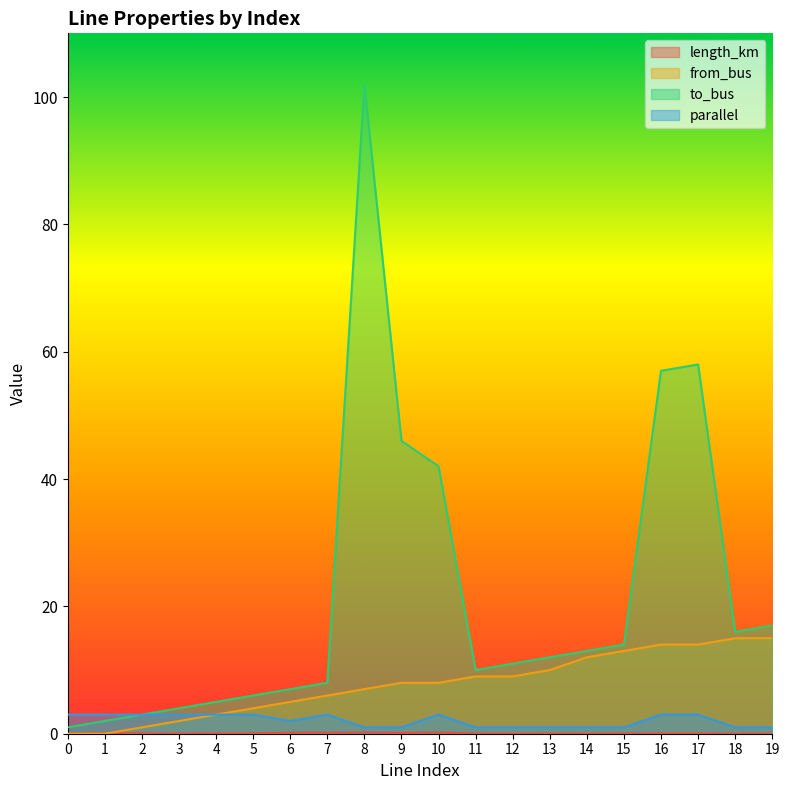

Count the parallel values in the range 1 to 3.

20